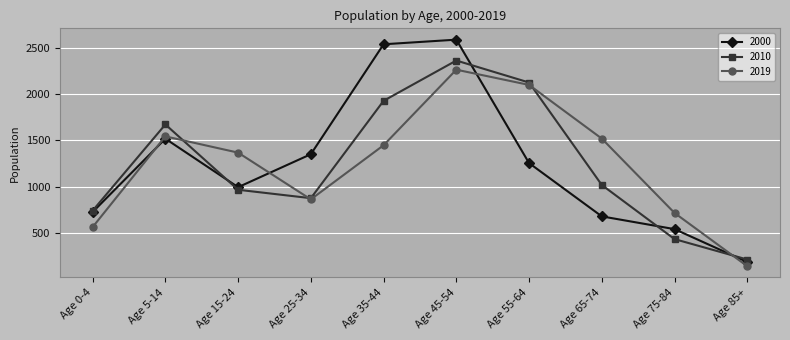

Reading left to right, transcribe all the data shown in this chart.

2000: Age 0-4=725	Age 5-14=1519	Age 15-24=994	Age 25-34=1351	Age 35-44=2541	Age 45-54=2591	Age 55-64=1255	Age 65-74=678	Age 75-84=540	Age 85+=184
2010: Age 0-4=740	Age 5-14=1673	Age 15-24=966	Age 25-34=875	Age 35-44=1929	Age 45-54=2365	Age 55-64=2127	Age 65-74=1018	Age 75-84=432	Age 85+=211
2019: Age 0-4=562	Age 5-14=1544	Age 15-24=1368	Age 25-34=862	Age 35-44=1448	Age 45-54=2266	Age 55-64=2101	Age 65-74=1520	Age 75-84=715	Age 85+=139